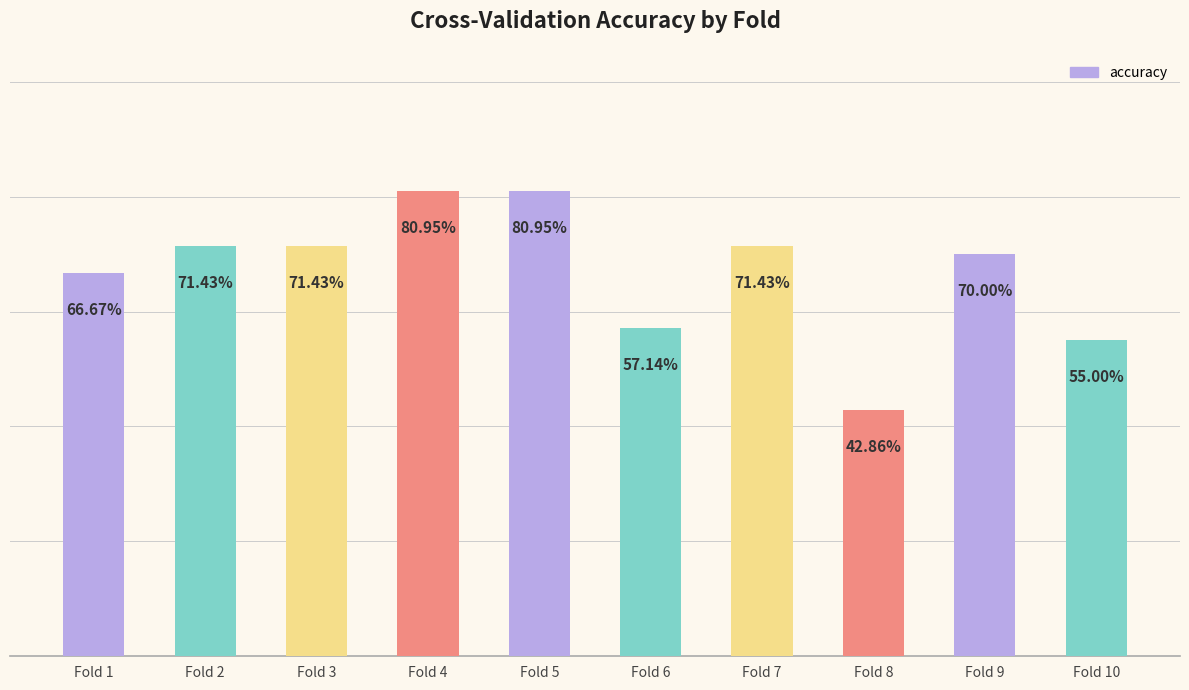

Is it true that the value at Fold 5 is 0.8?

True